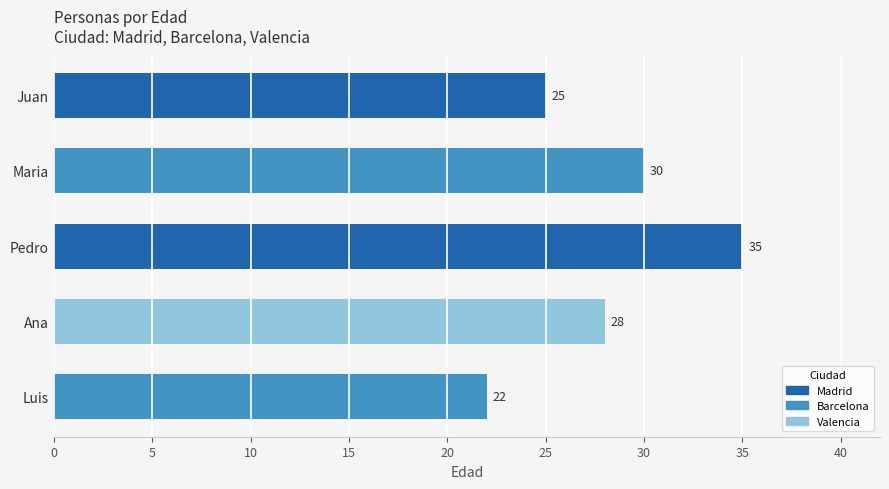

What position from the top is Pedro?

3